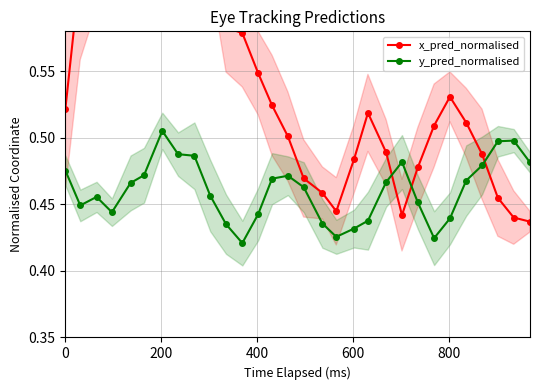

What is the maximum value for x_pred_normalised?

0.7